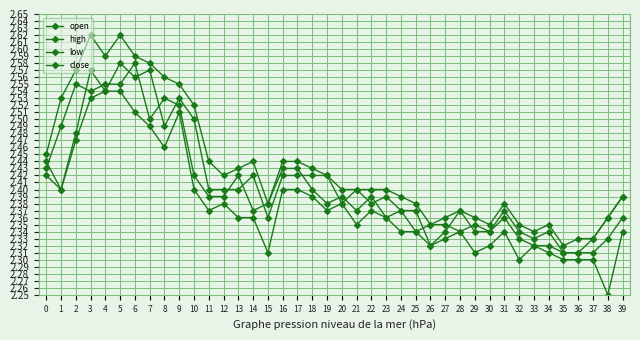

What is the difference between the highest and lowest values at 11?

0.1